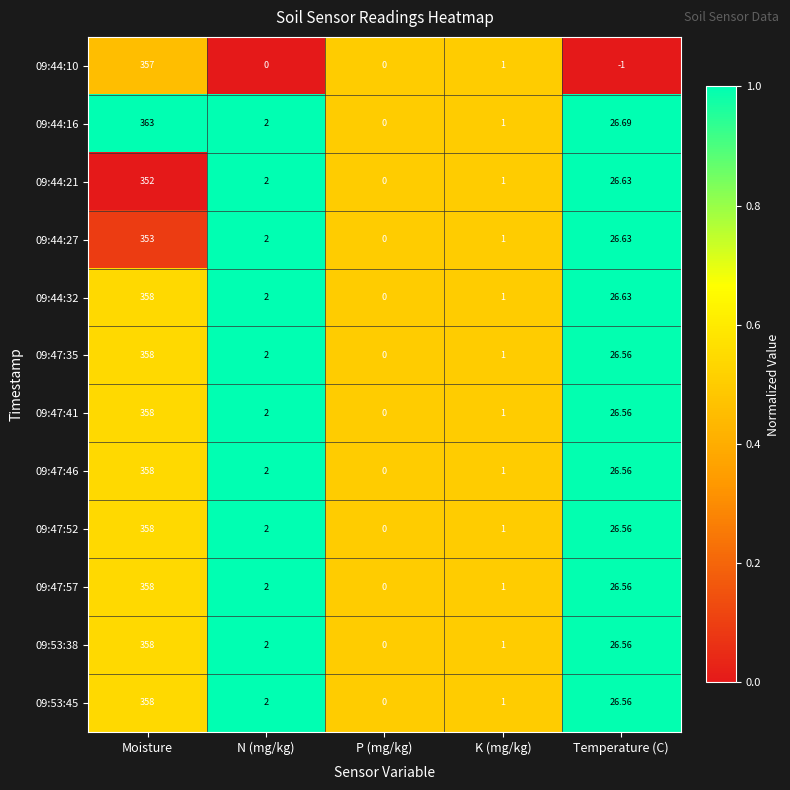

Is the value of 09:47:41 at Temperature (C) greater than the value of 09:44:16 at Moisture?

No